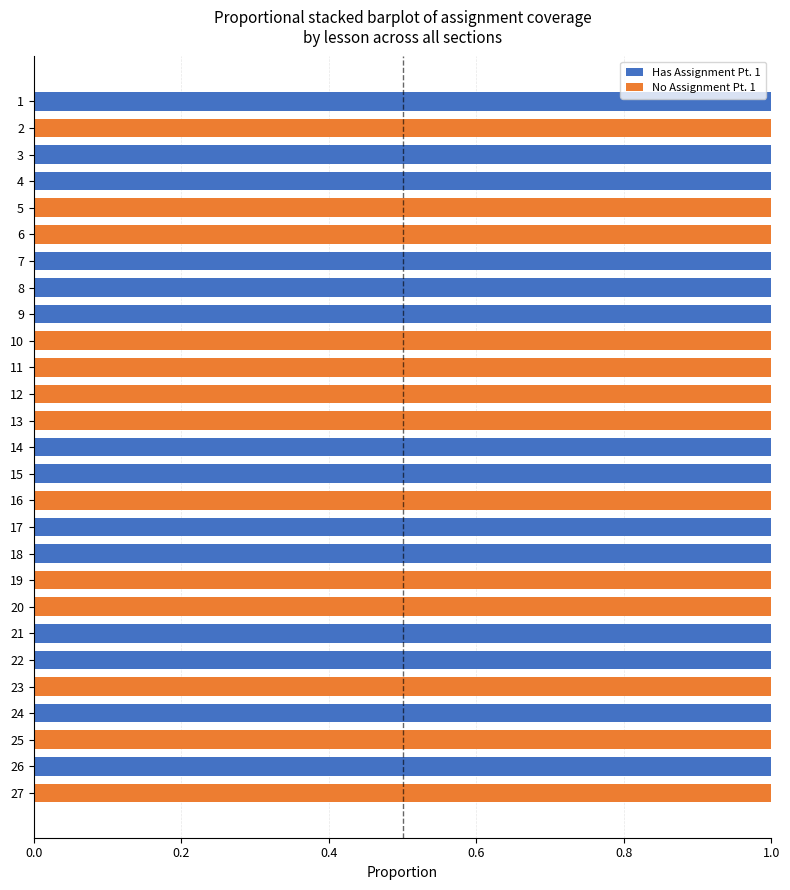

True or false: Has Assignment Pt. 1 has a value of 1 at 7.

True